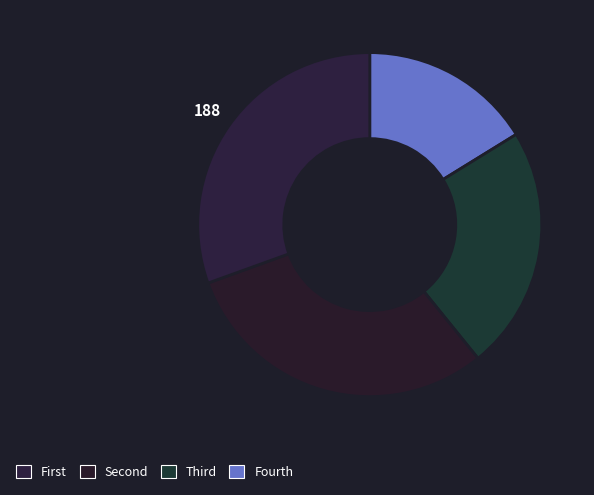

How many slices are in this pie chart?

4